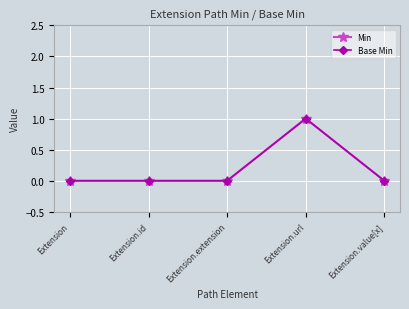

What is the total value across all series at Extension.url?

2